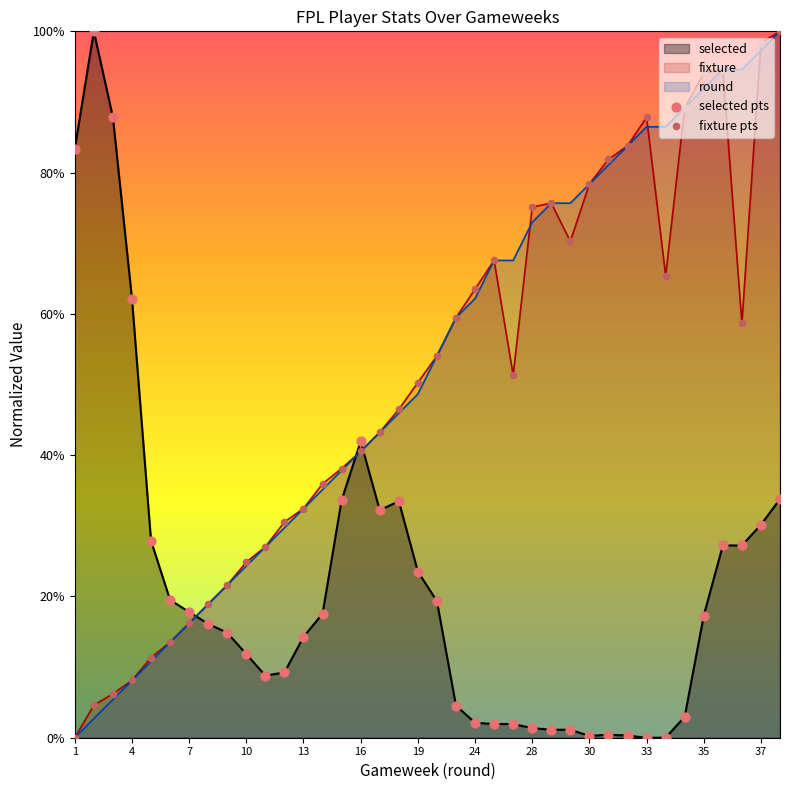

At how many categories does at least one series exceed 0?

38